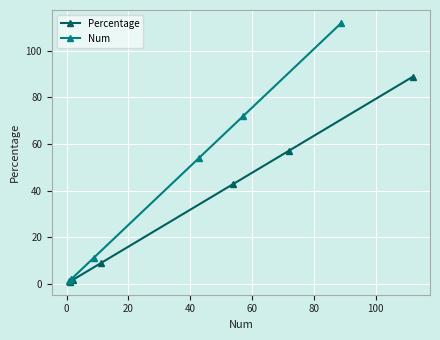

What is the highest value of the Percentage series?

88.9